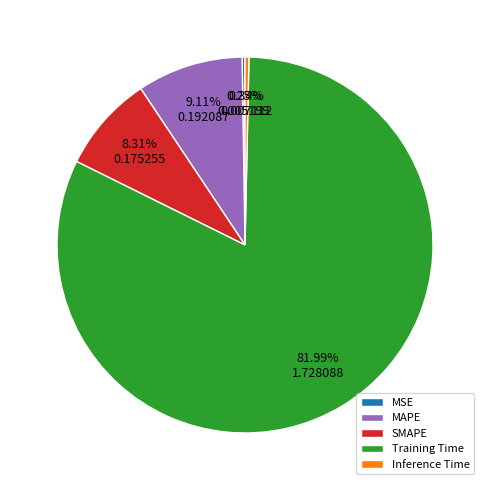

To the nearest percent, what is the difference between the Training Time and Inference Time slice percentages?

82%